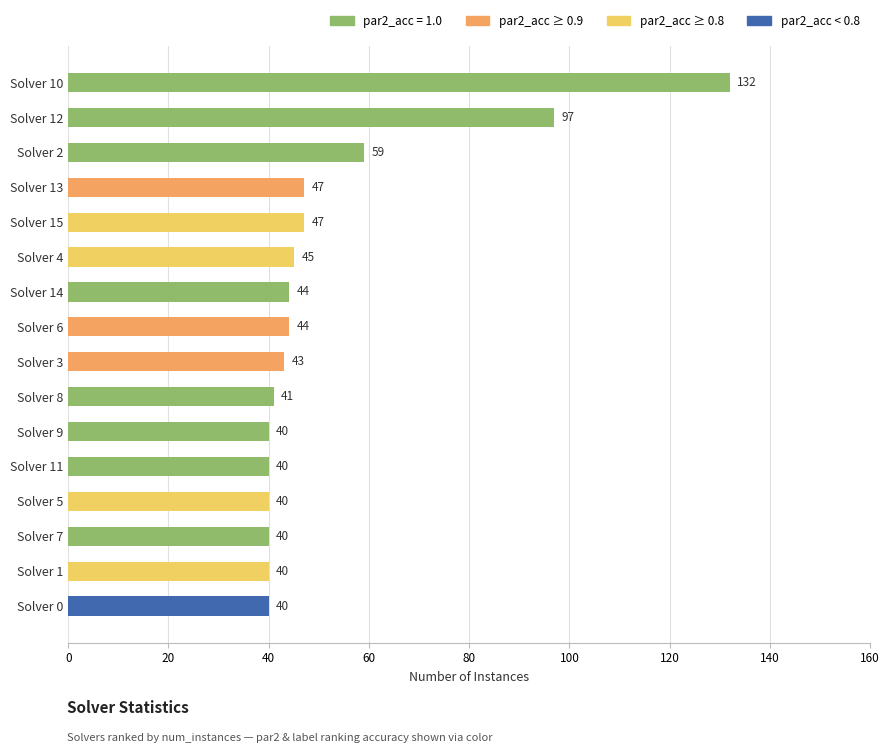

The value at Solver 6 is 78. True or false?

False